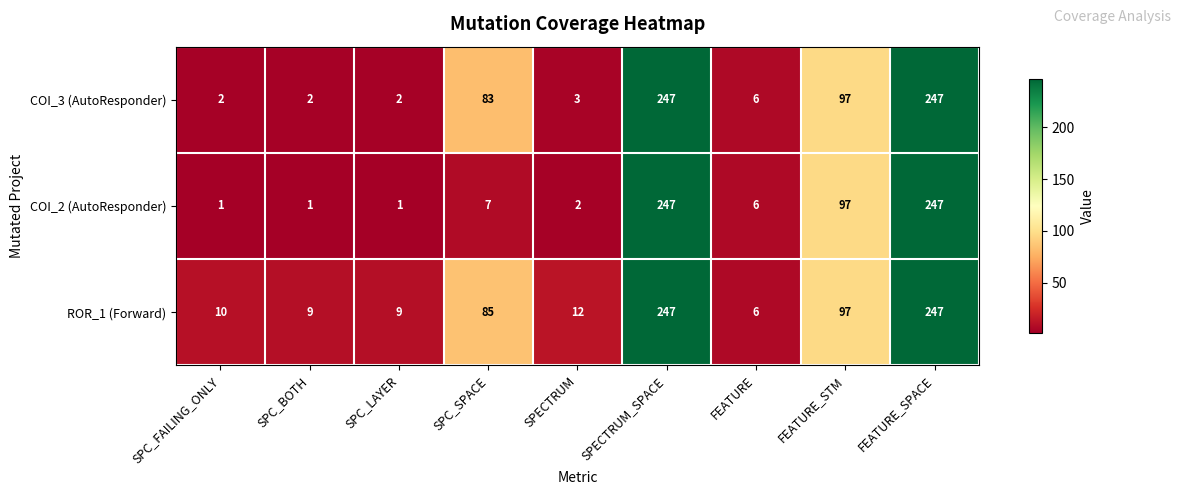

What is the difference between the second highest and second lowest values in the COI_3 (AutoResponder) series?

245